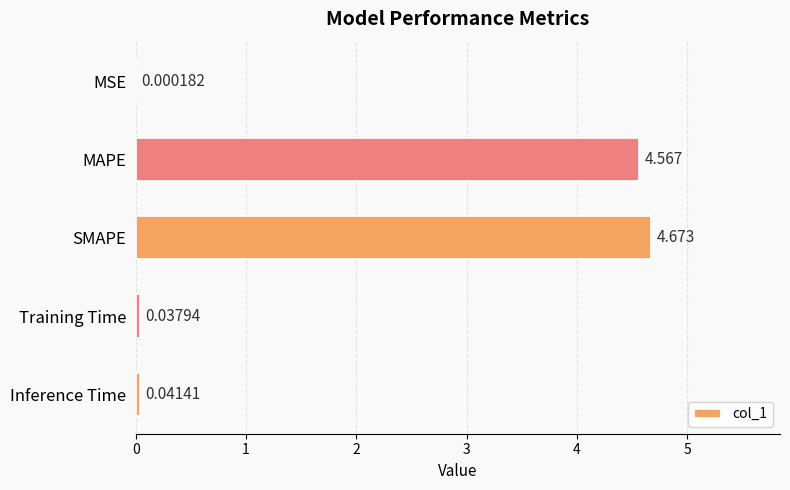

Which category has the highest value across all series?

SMAPE